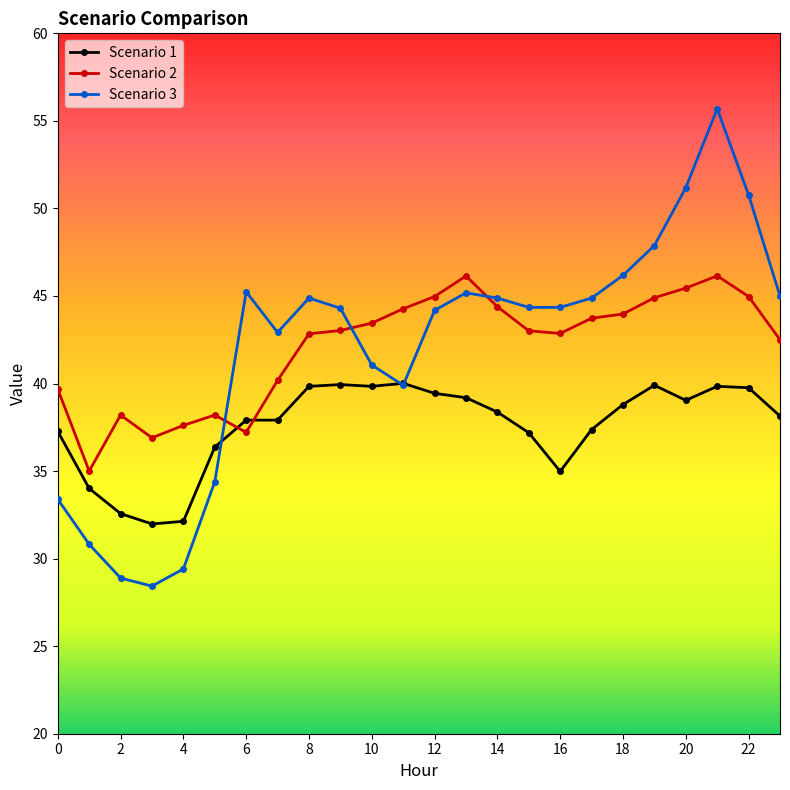

At how many categories does at least one series exceed 38?

21